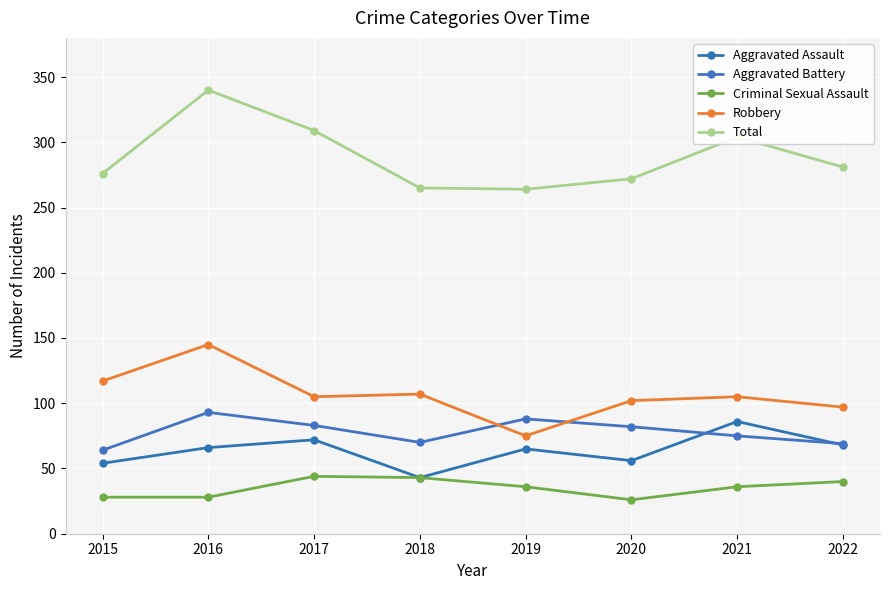

Is the value of Aggravated Battery at 2017 greater than the value of Robbery at 2021?

No